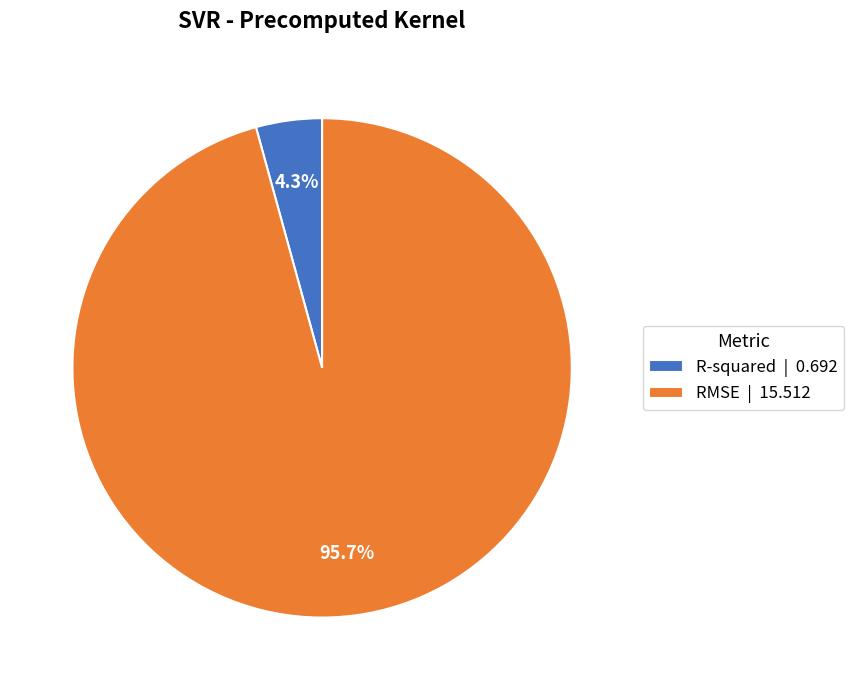

Which category accounts for the majority?

RMSE